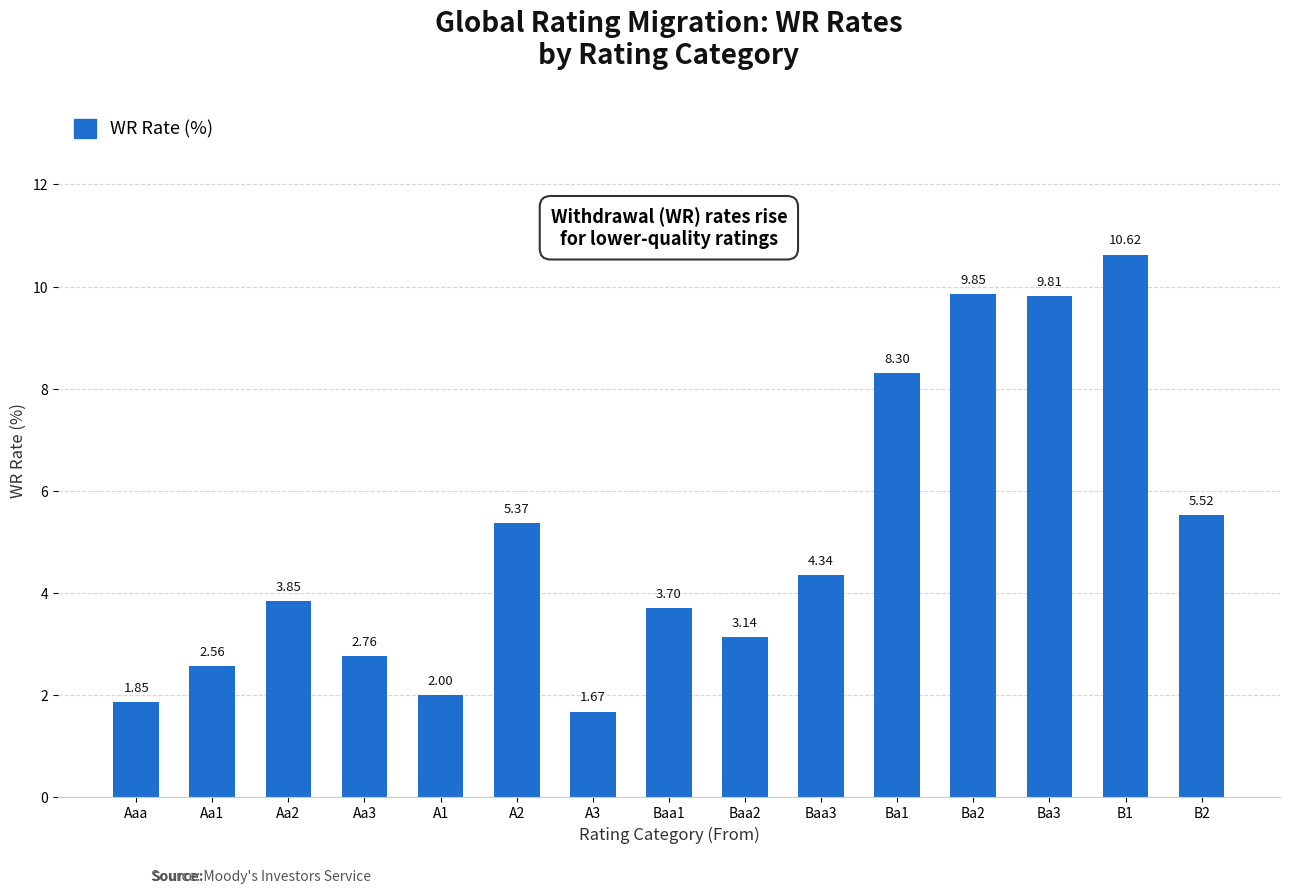

How many bars are there in total?

15